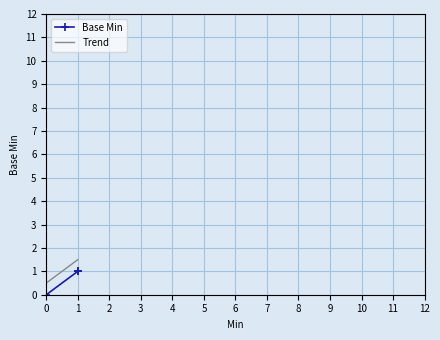

What is the sum of all Trend values?

3.5